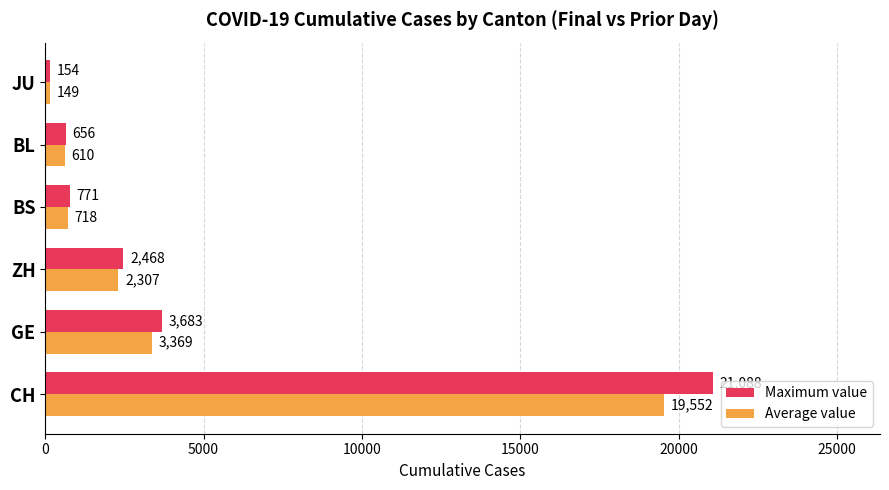

Which series has the widest spread of values?

Maximum value